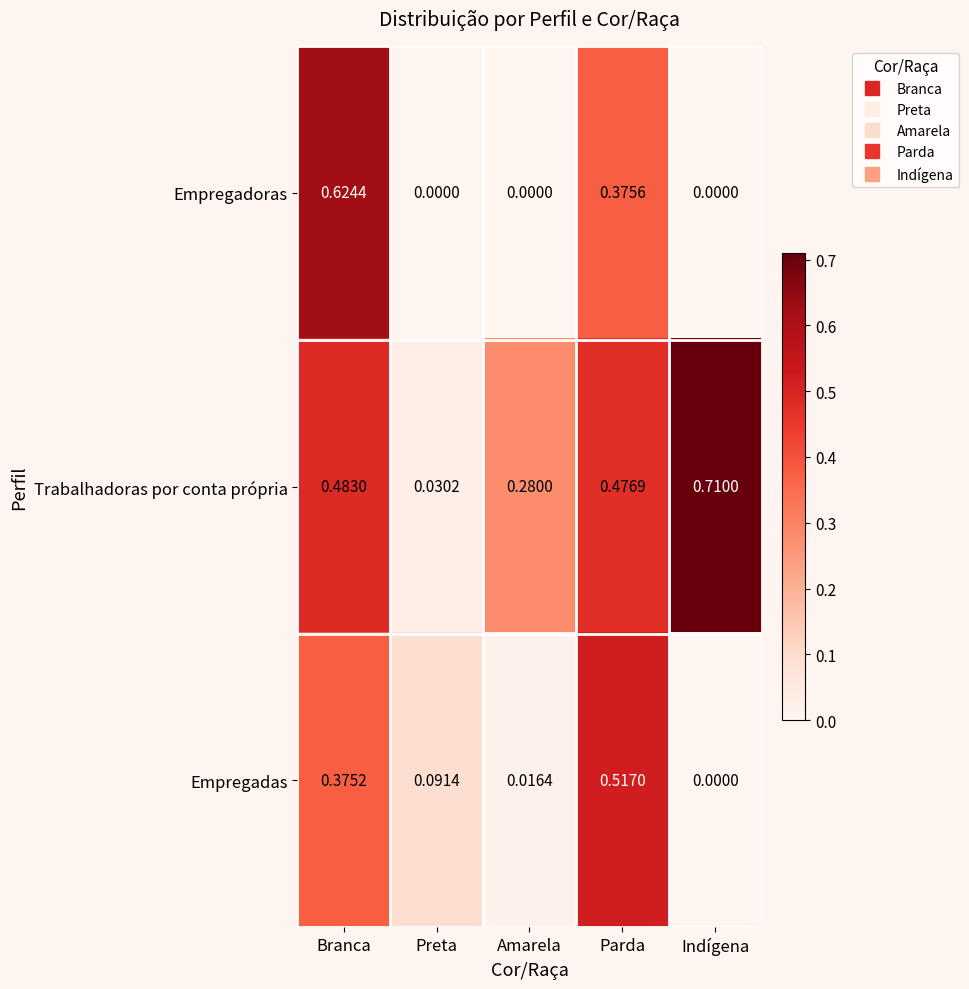

Which series has the largest range (max minus min)?

Trabalhadoras por conta própria